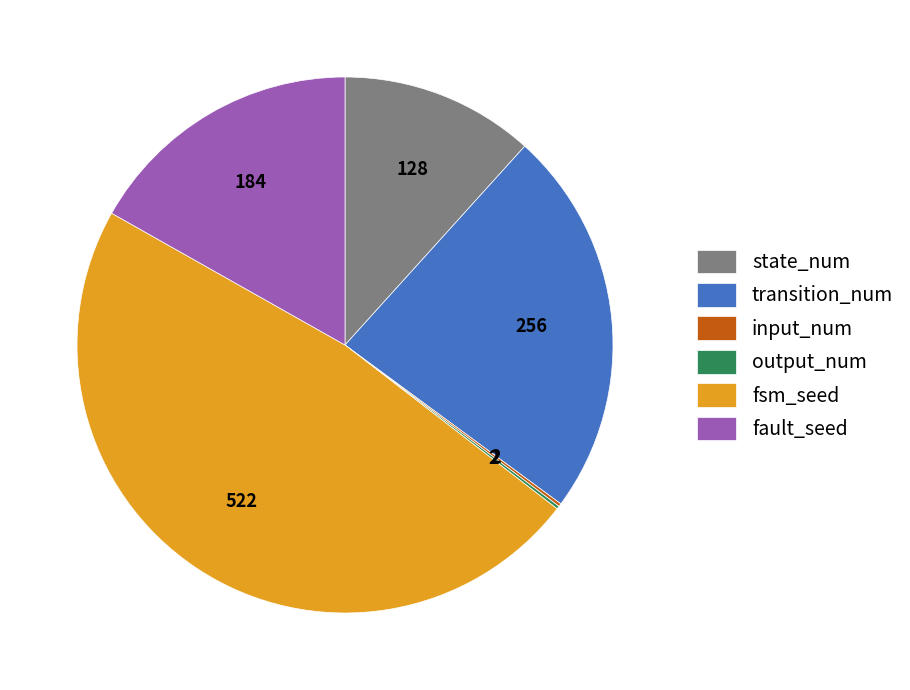

Which category has the biggest portion of the pie?

fsm_seed